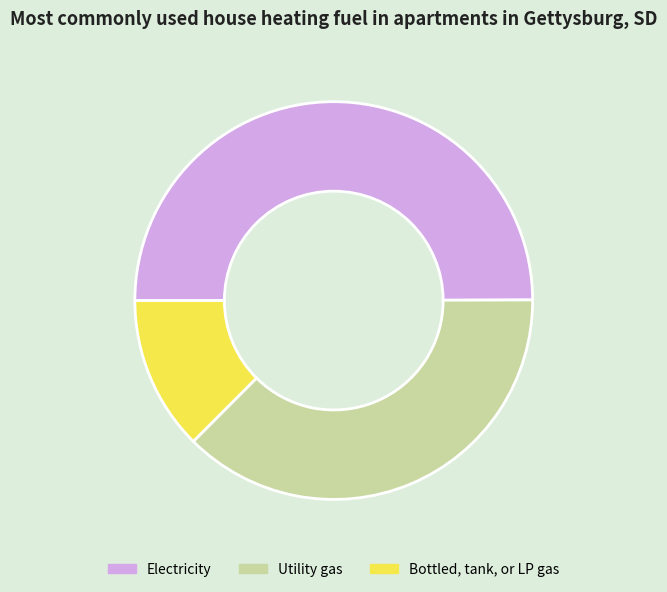

Which slice is the largest?

Electricity